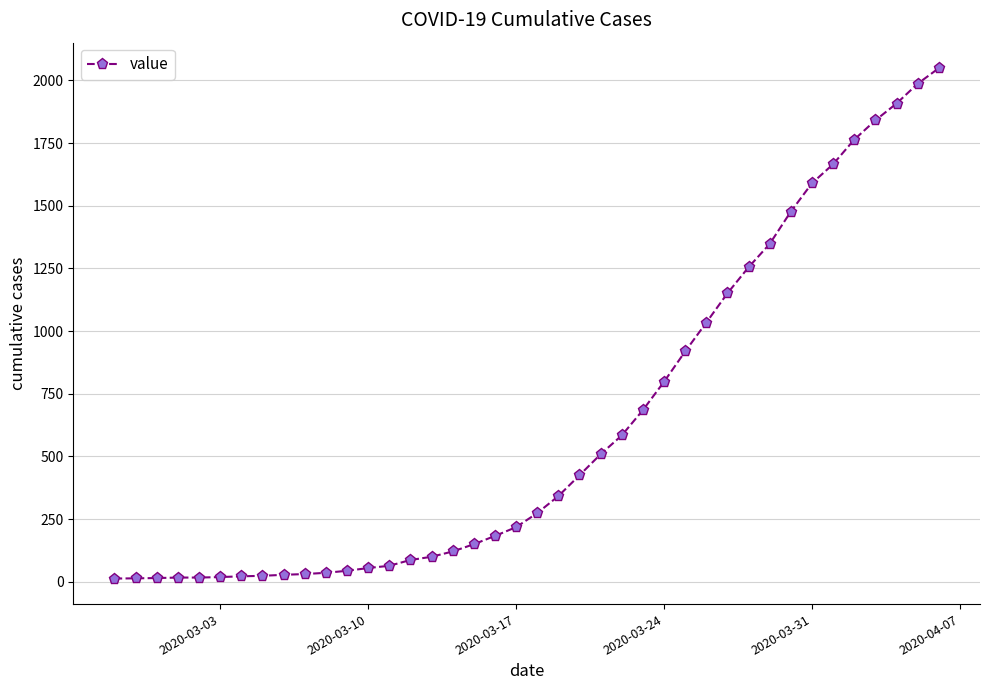

What is the difference between the second highest and second lowest values?

1973